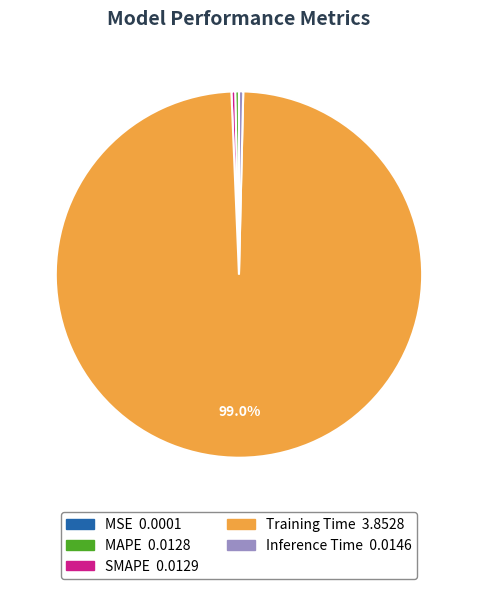

Does any single category account for the majority?

Yes